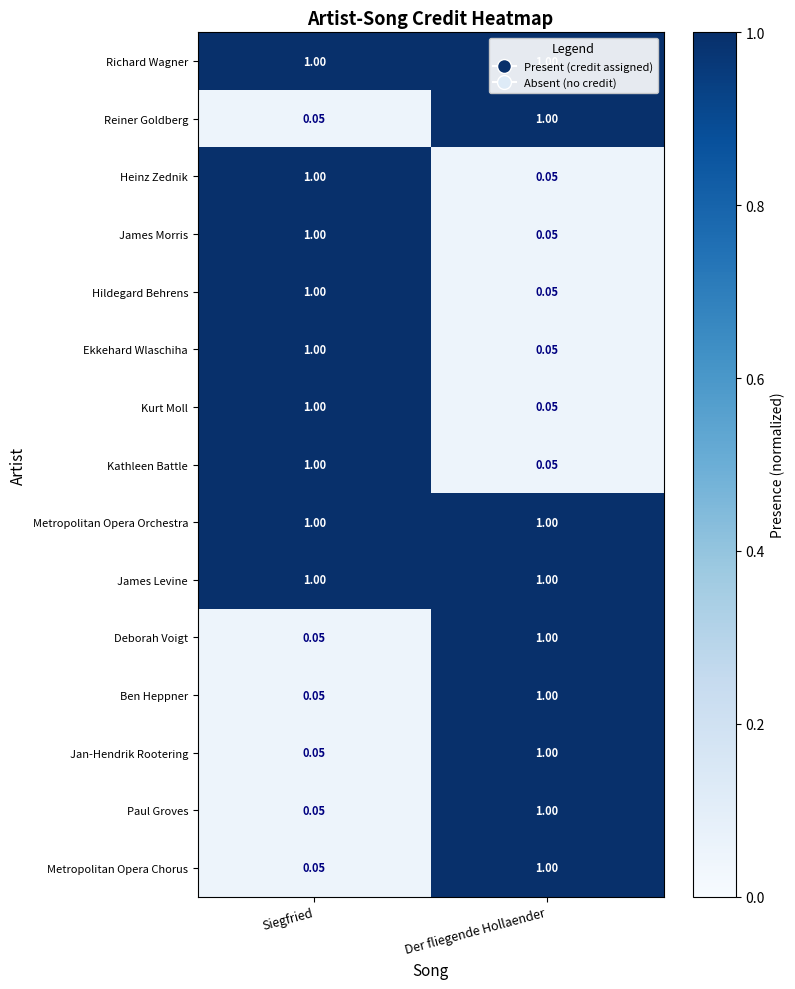

List the labels in order of James Morris value, smallest first.

Der fliegende Hollaender, Siegfried